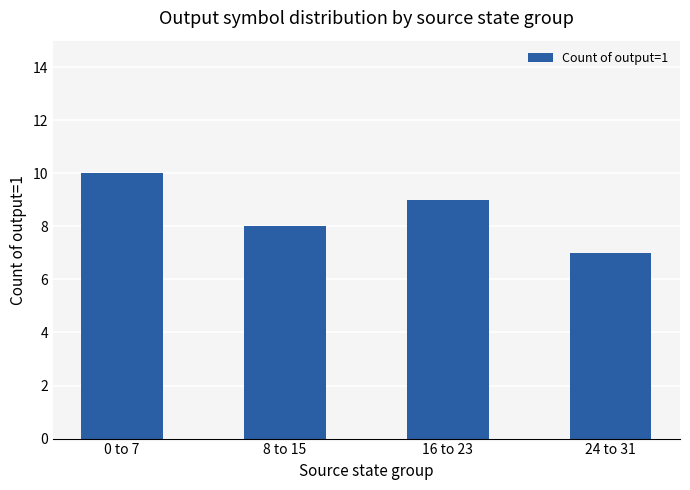

Reading left to right, what are all the values shown in this chart?

10	8	9	7